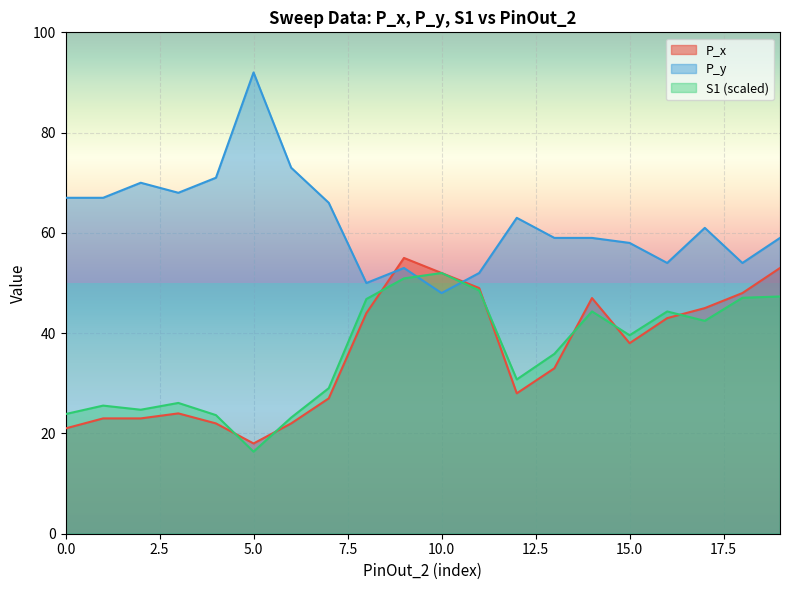

Which series ends up on top after the final intersection of P_y and S1?

P_y